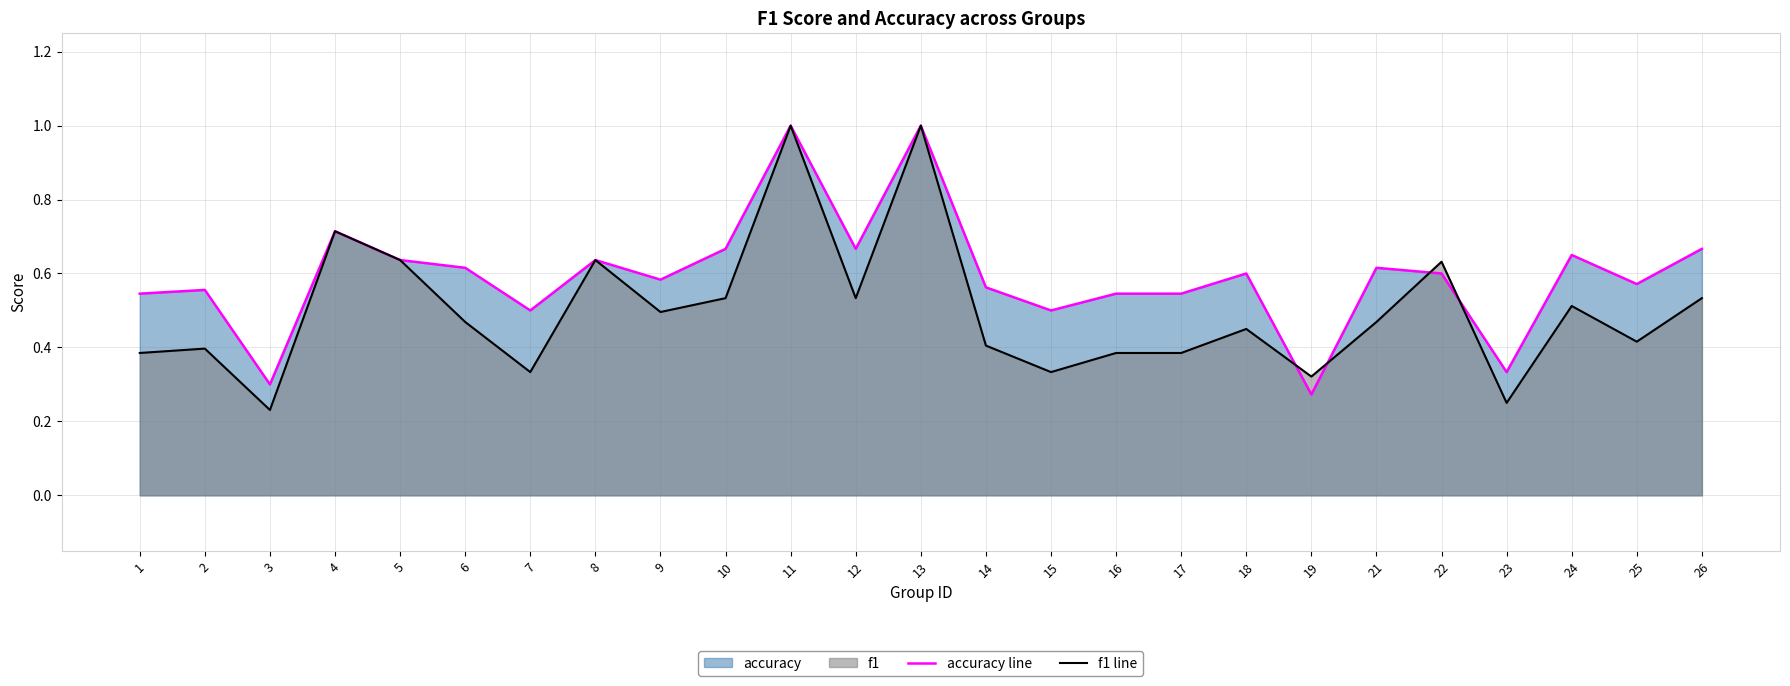

Which series has the largest total across all categories?

accuracy line